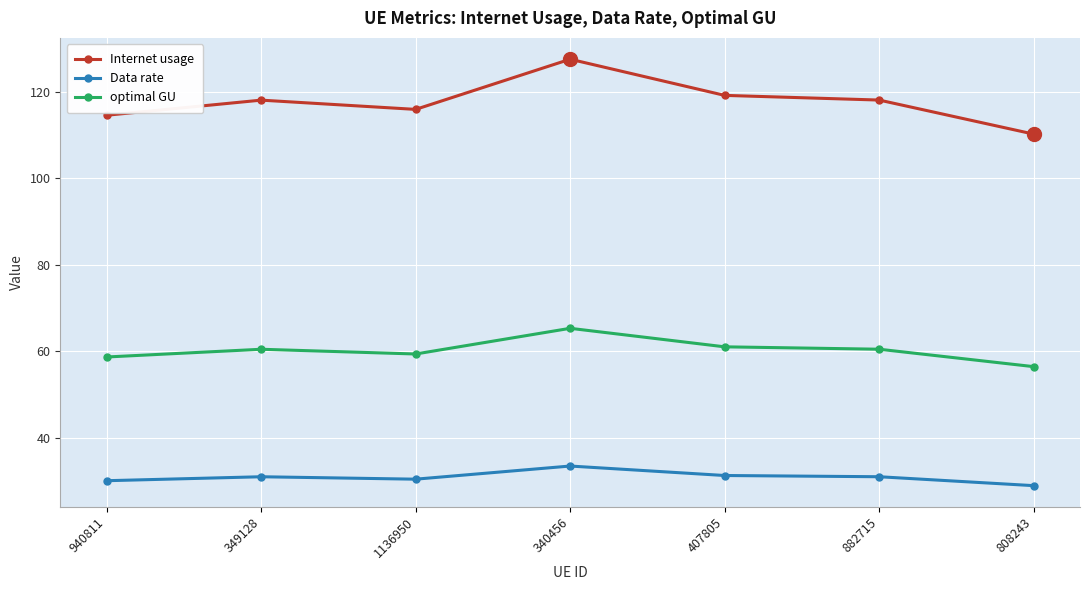

What is the total value across all series at 340456?

226.3